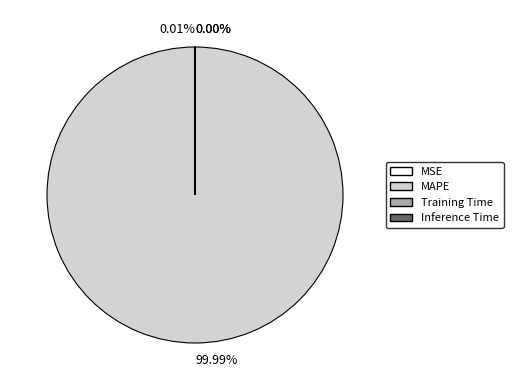

Is there a majority slice in this chart?

Yes